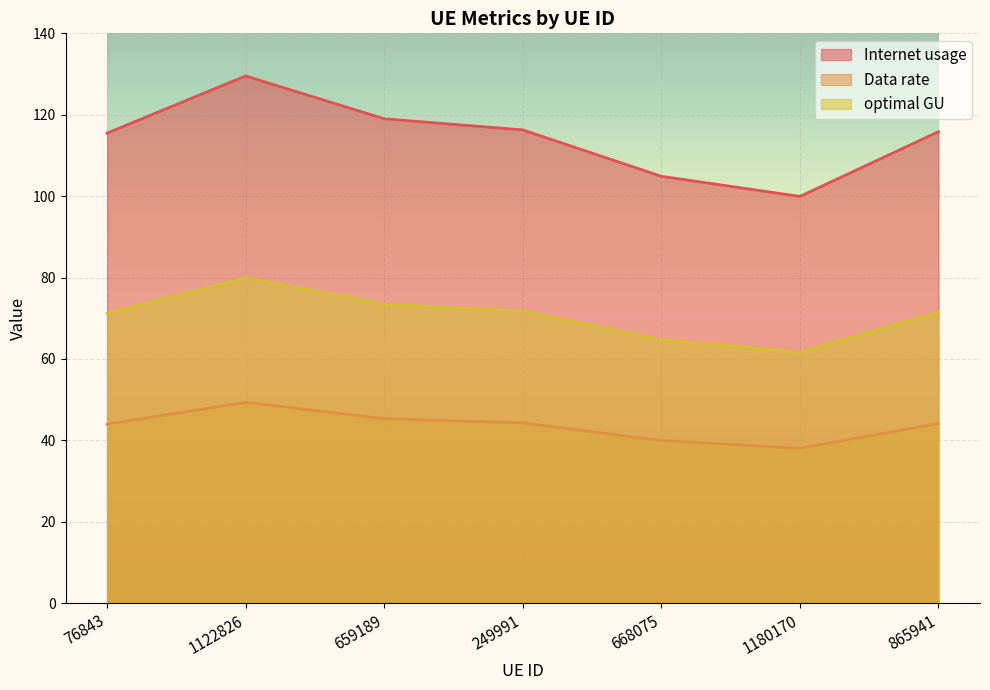

What is the approximate value of Data rate at 1122826?

49.3